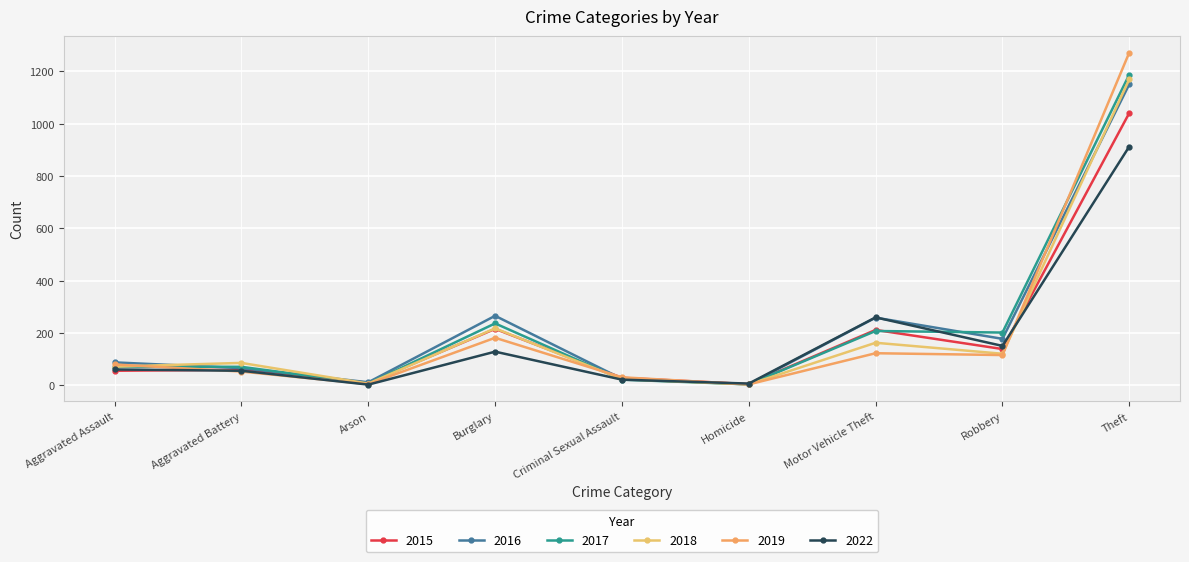

Between Motor Vehicle Theft and Theft, which is larger?

Theft